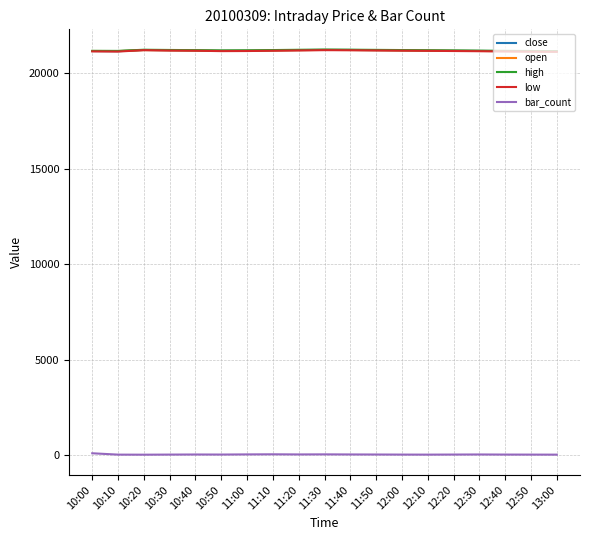

True or false: high has a value of 21170 at 10:00.

True